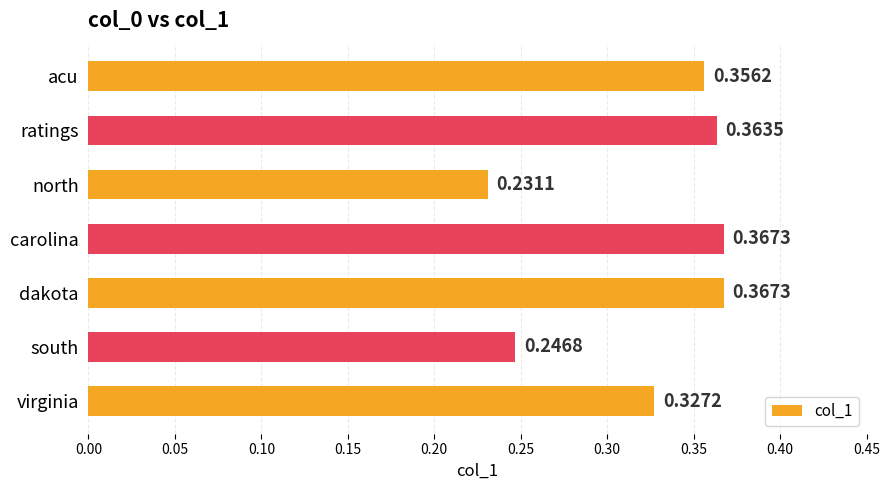

How many distinct data groups are displayed?

1